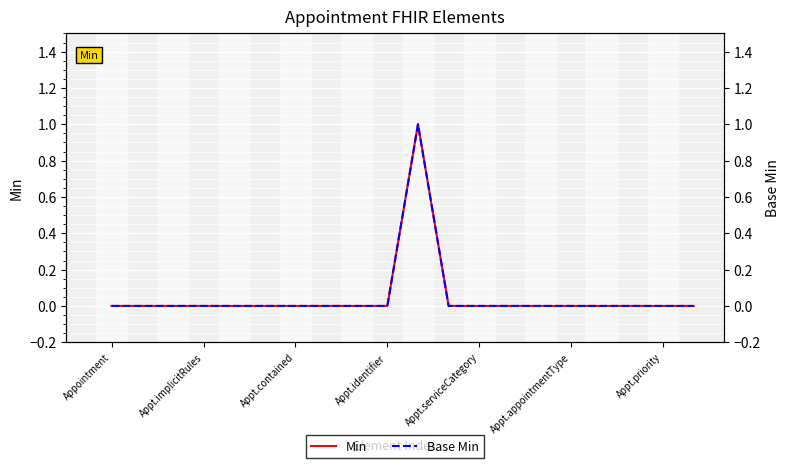

The value of Base Min at 11 is 0. True or false?

True